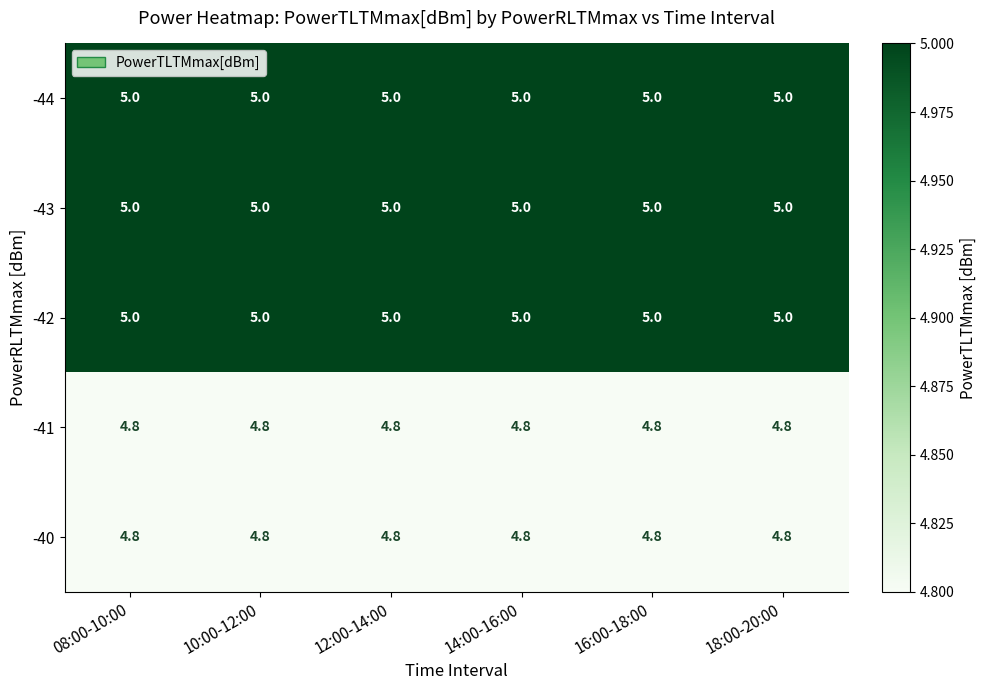

True or false: -42 has a value of 1.1 at 12:00-14:00.

False